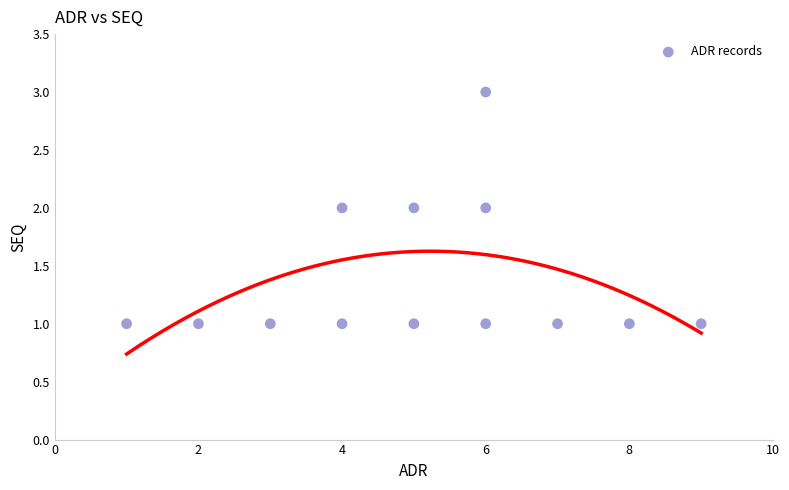

Count the number of points in this scatter plot.

13